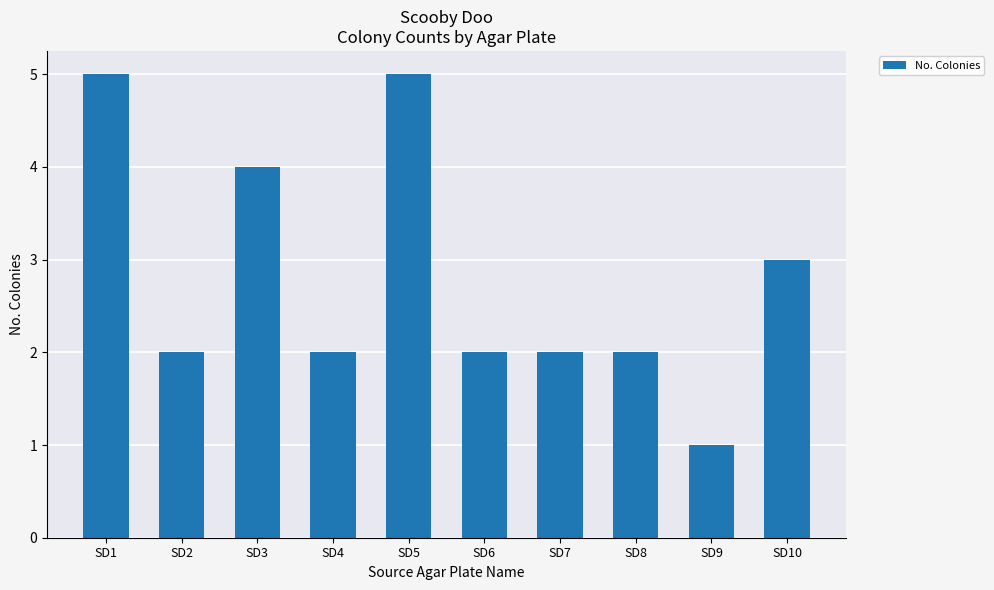

Is it true that the value at SD7 is 3?

False